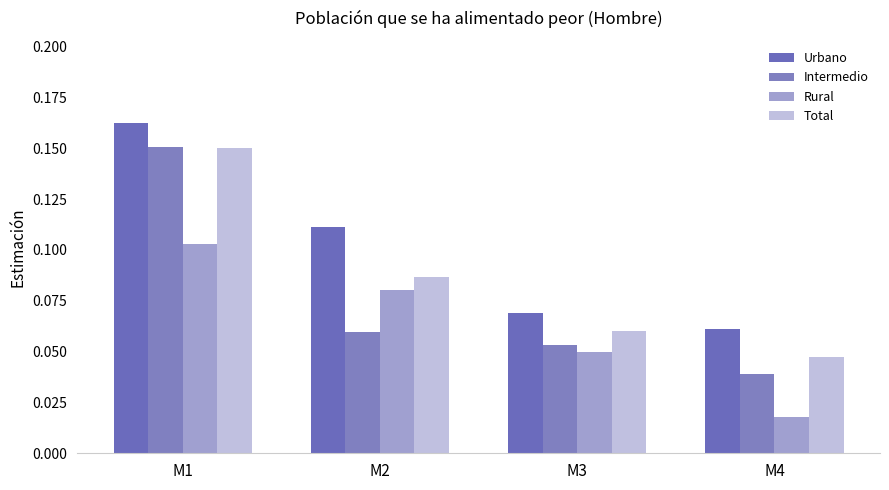

Rank the series by their average value, from lowest to highest.

Rural, Intermedio, Total, Urbano